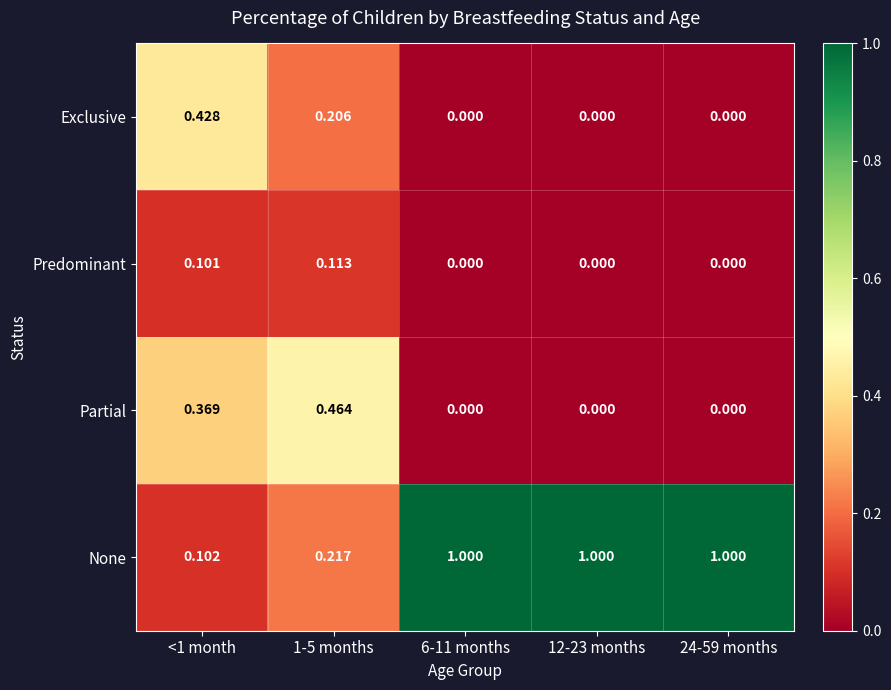

How many series are shown in this chart?

4